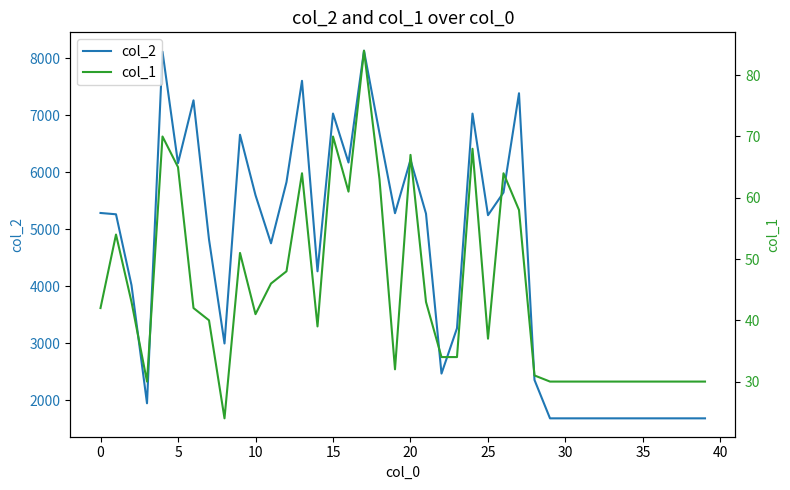

What is the label of the 22nd point from the left?

21